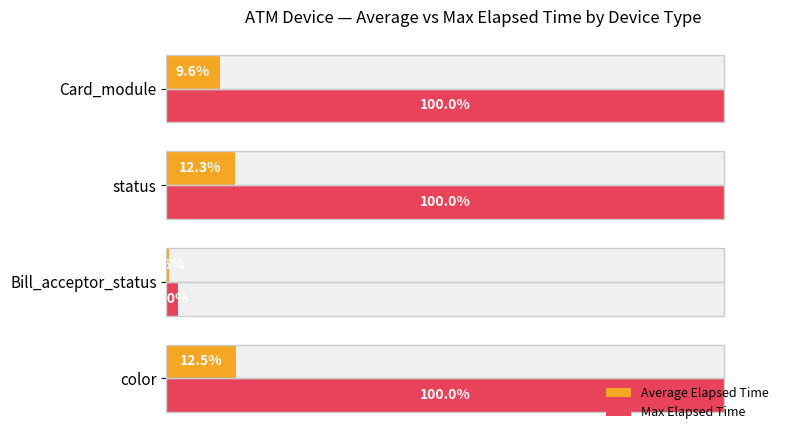

What are all the series names shown in the legend?

Average Elapsed Time, Max Elapsed Time